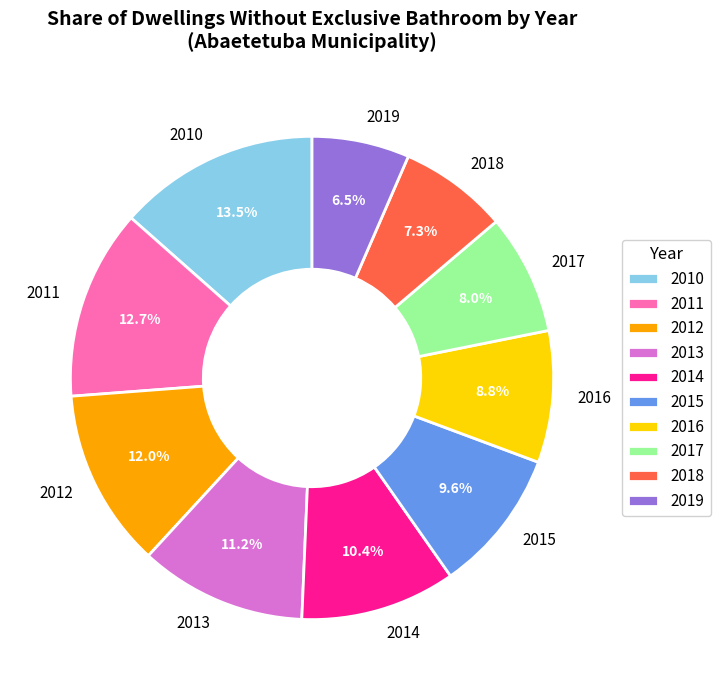

Is it true that 2019 is 12% of the pie?

False